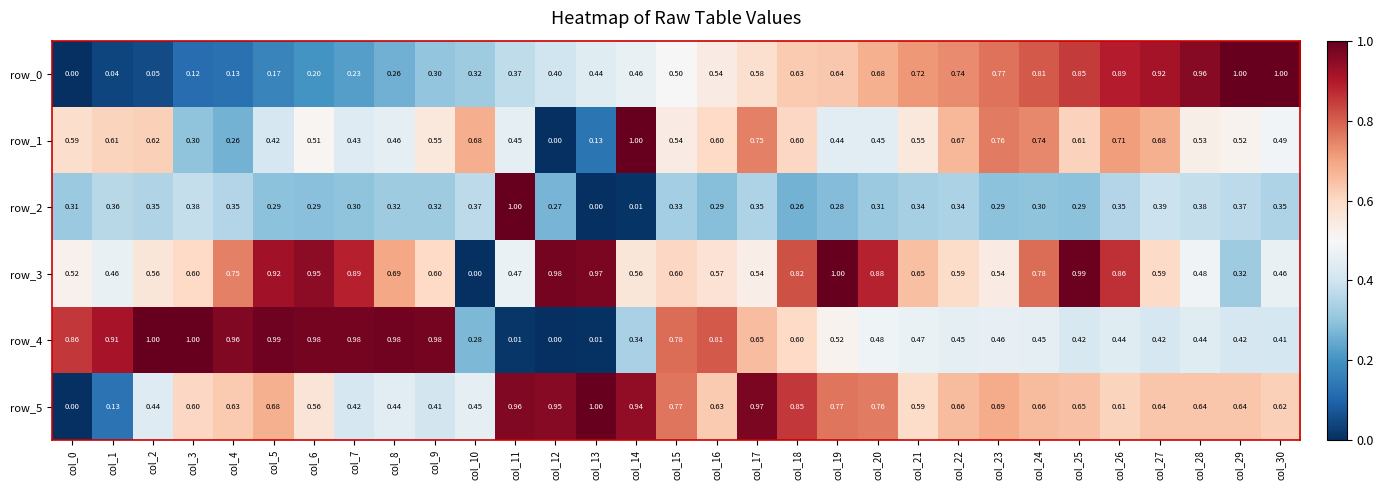

What is the maximum value shown in the chart?

1.0